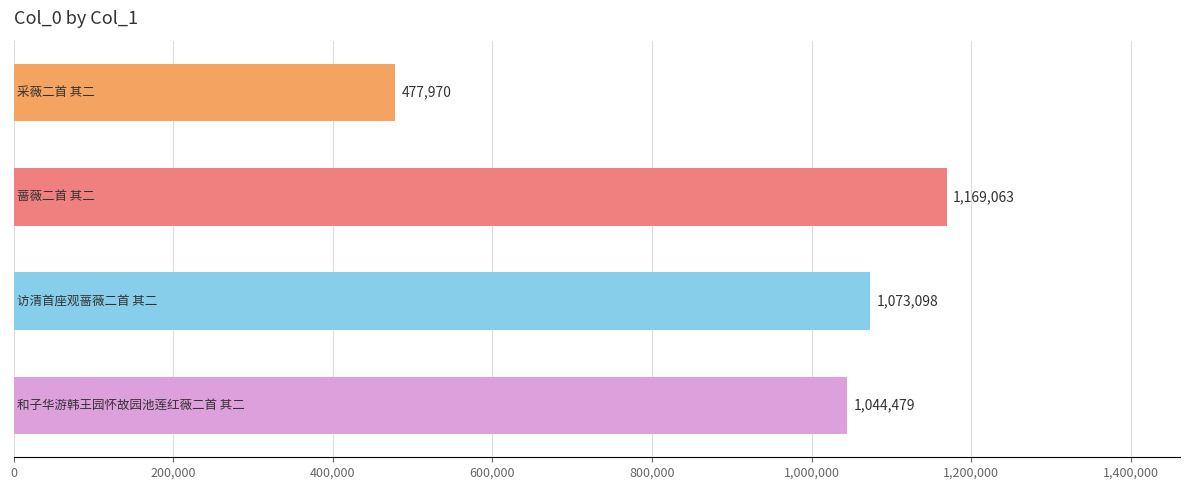

Does the chart contain any negative values?

No